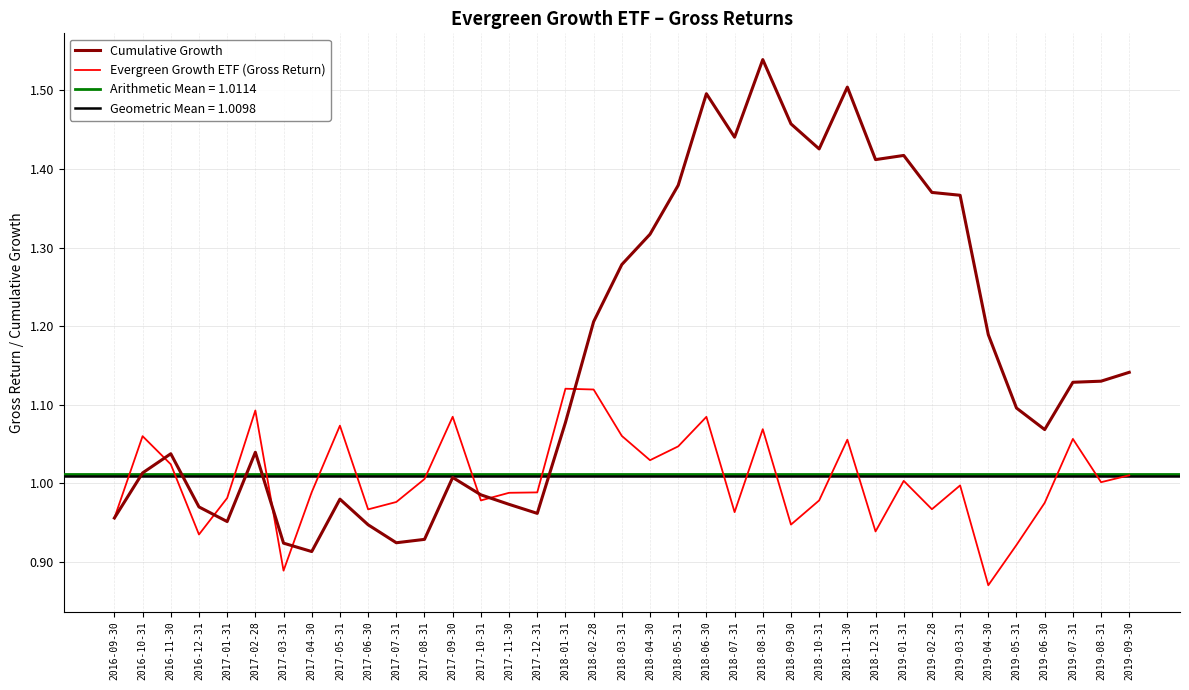

Where do Cumulative Growth and Evergreen Growth ETF (Gross Return) first cross each other?

2016-10-31 and 2016-11-30